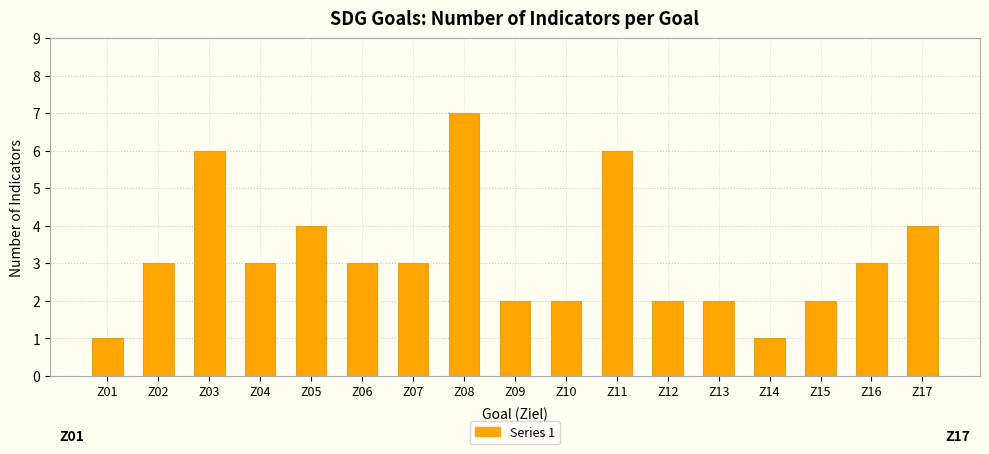

Reading left to right, list all the values displayed in this chart.

Z01=1	Z02=3	Z03=6	Z04=3	Z05=4	Z06=3	Z07=3	Z08=7	Z09=2	Z10=2	Z11=6	Z12=2	Z13=2	Z14=1	Z15=2	Z16=3	Z17=4